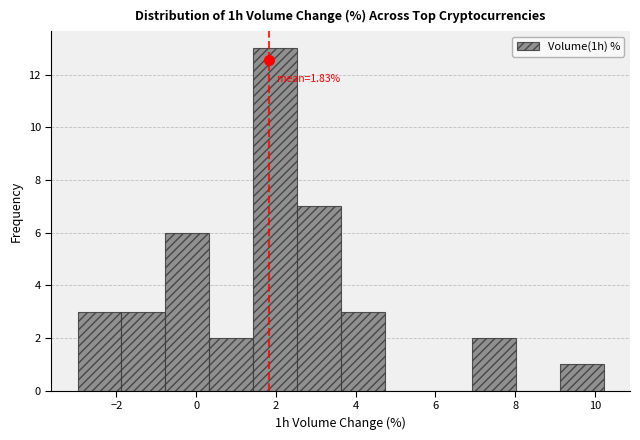

Over which range of the x-axis is the bar tallest?

1.4 to 2.6